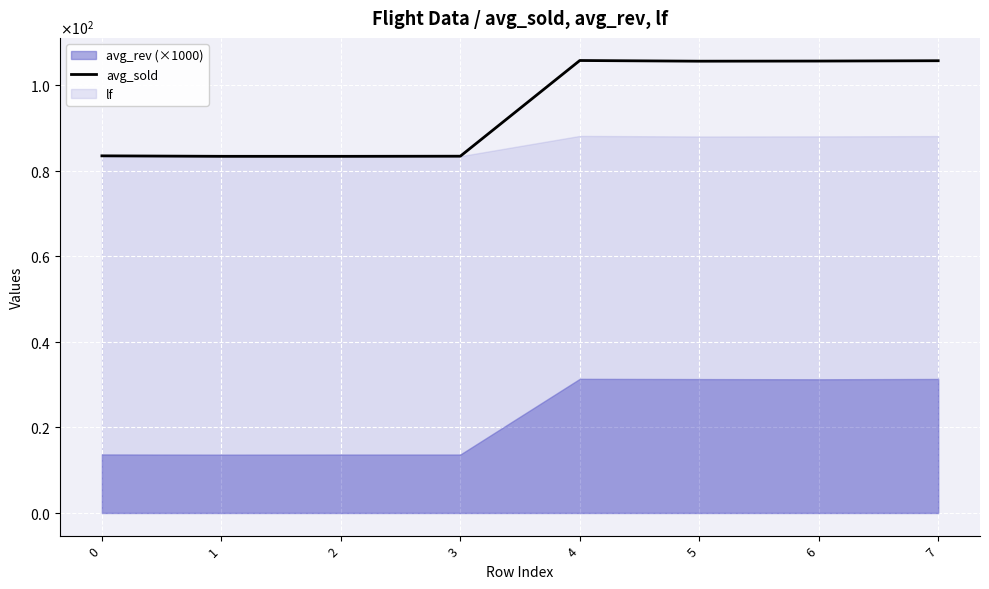

How many points are higher than both their immediate neighbors (excluding endpoints)?

1